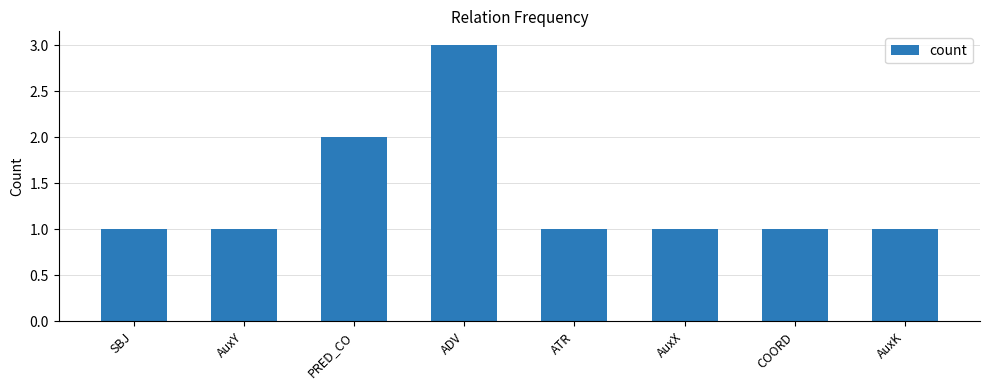

Reading right to left, what are all the values shown in this chart?

1	1	1	1	3	2	1	1